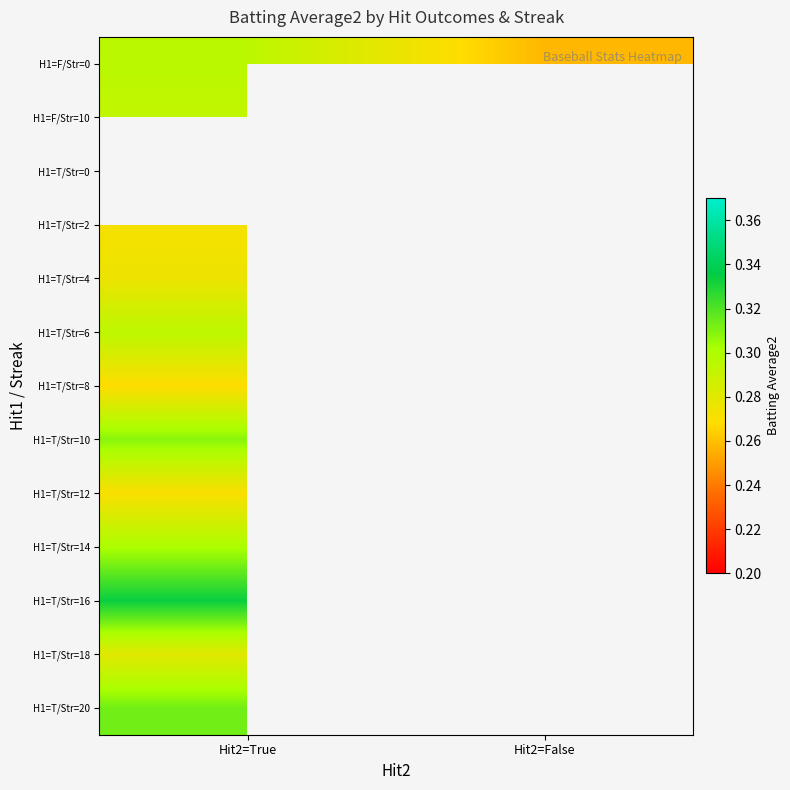

Is the value of H1=T/Str=6 at Hit2=True greater than the value of H1=F/Str=0 at Hit2=False?

Yes